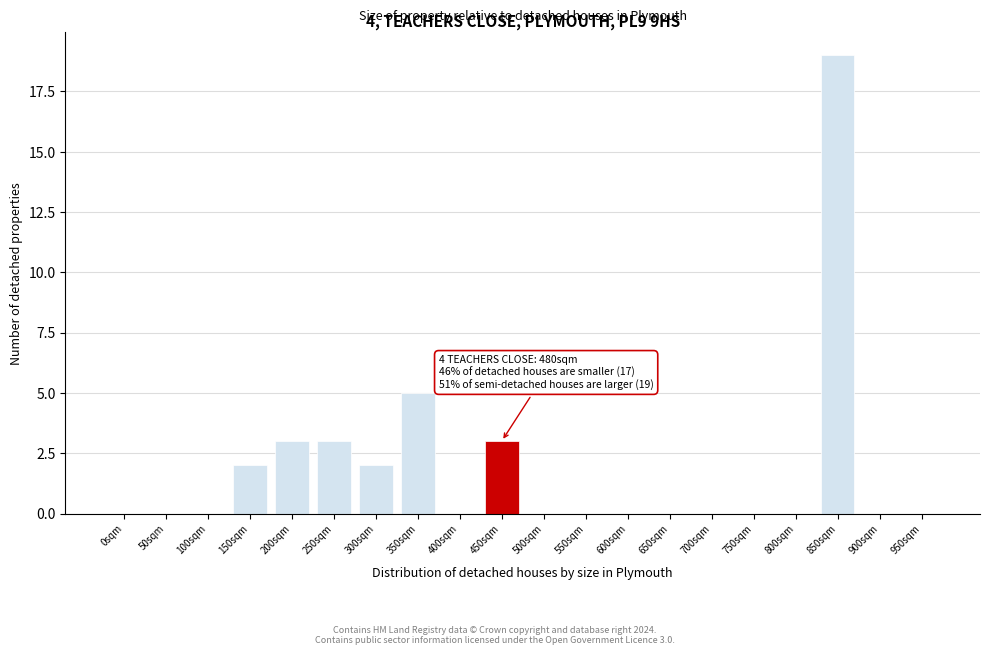

Reading right to left, list all the values displayed in this chart.

950sqm=0	900sqm=0	850sqm=19	800sqm=0	750sqm=0	700sqm=0	650sqm=0	600sqm=0	550sqm=0	500sqm=0	450sqm=3	400sqm=0	350sqm=5	300sqm=2	250sqm=3	200sqm=3	150sqm=2	100sqm=0	50sqm=0	0sqm=0